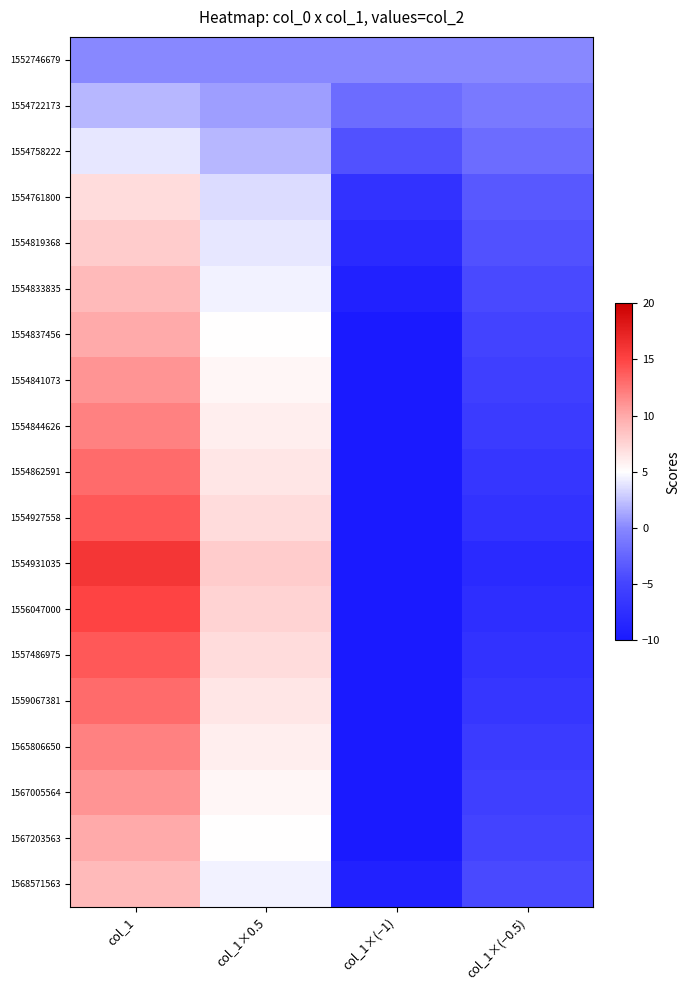

Between col_1×0.5 and col_1×(−0.5), which series saw the biggest shift?

1554931035